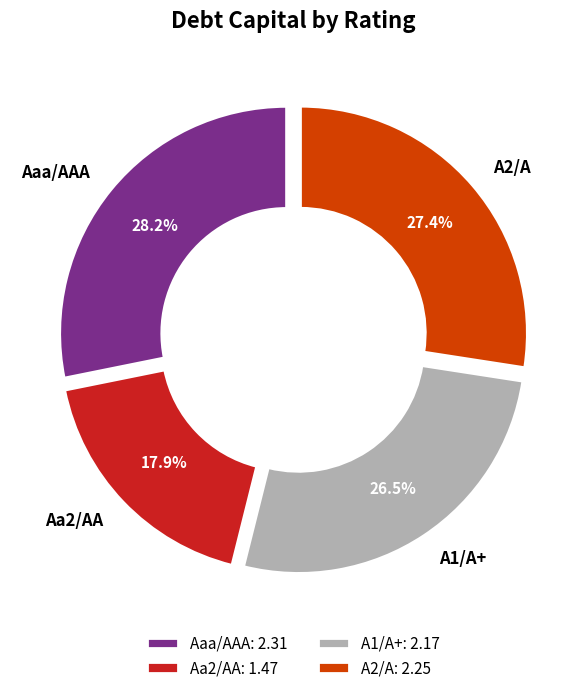

Count the number of slices in the pie.

4